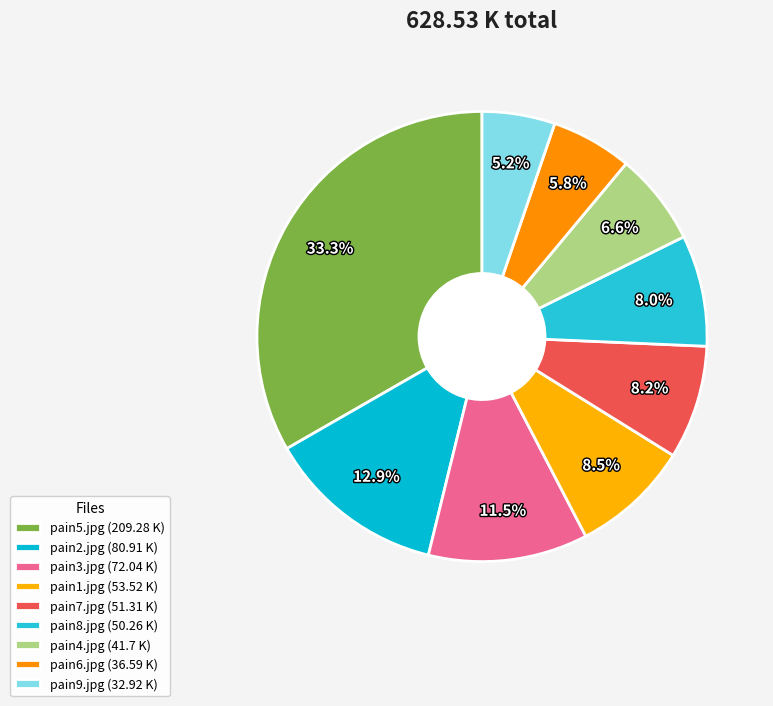

What is the change in value from pain3.jpg to pain8.jpg?

-21.8